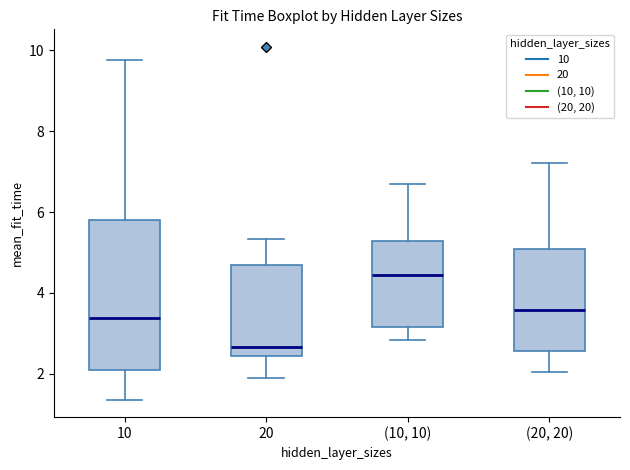

Comparing the boxes themselves (not the whiskers), which one is the tallest?

10